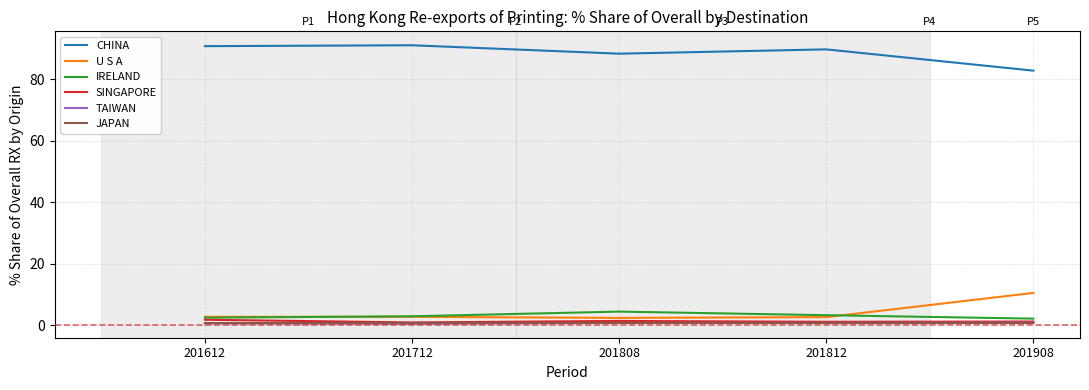

Is the value of U S A at 201612 greater than the value of TAIWAN at 201712?

Yes